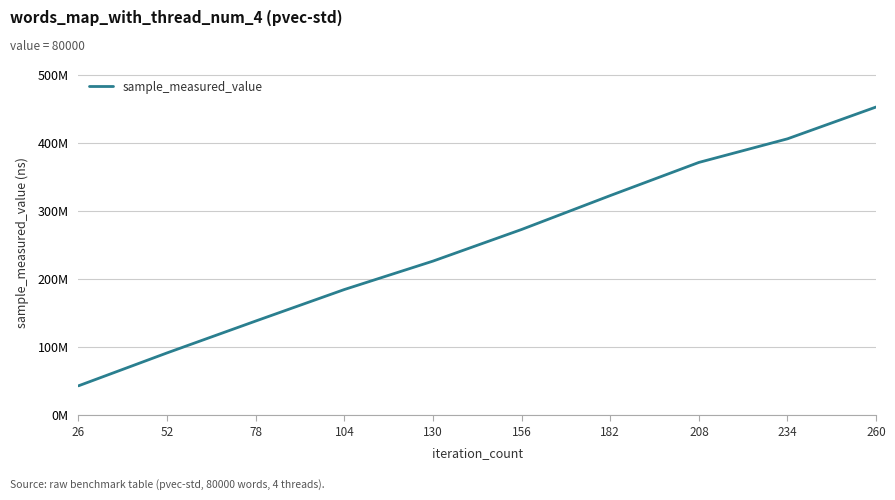

Rank the categories by value from highest to lowest.

260, 234, 208, 182, 156, 130, 104, 78, 52, 26